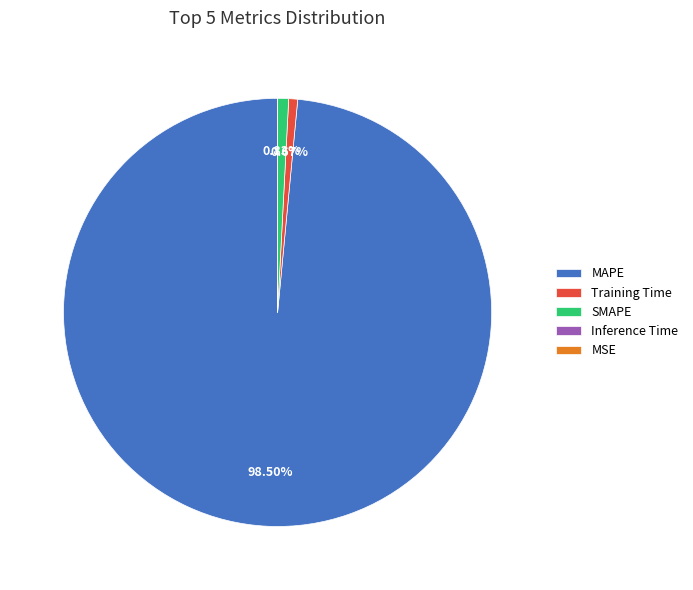

Between MAPE and Training Time, which is larger?

MAPE